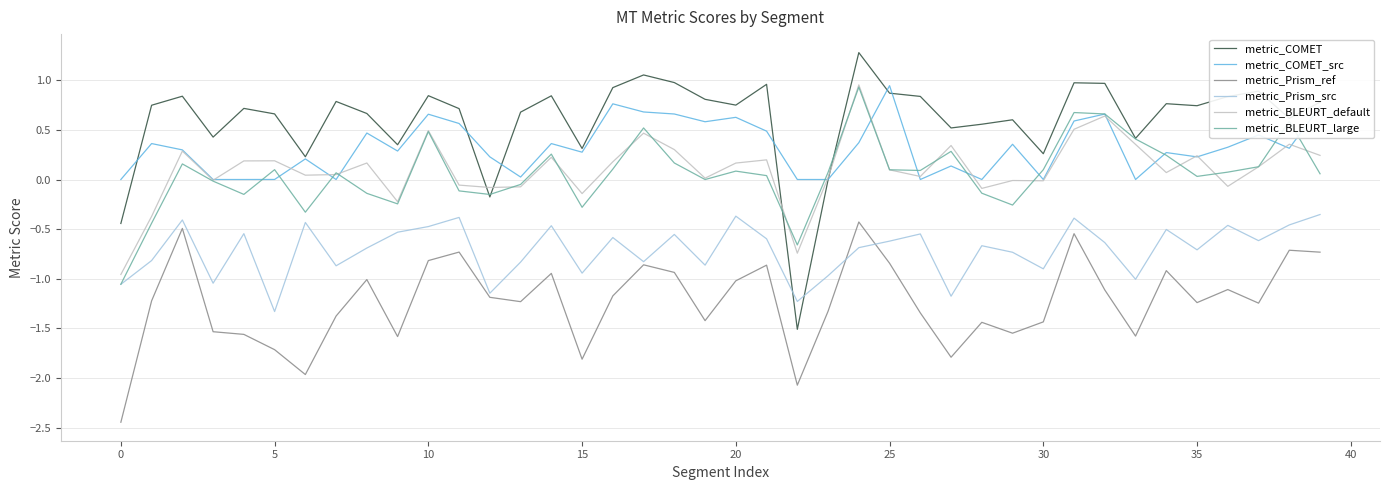

Which series has the largest range (max minus min)?

metric_COMET